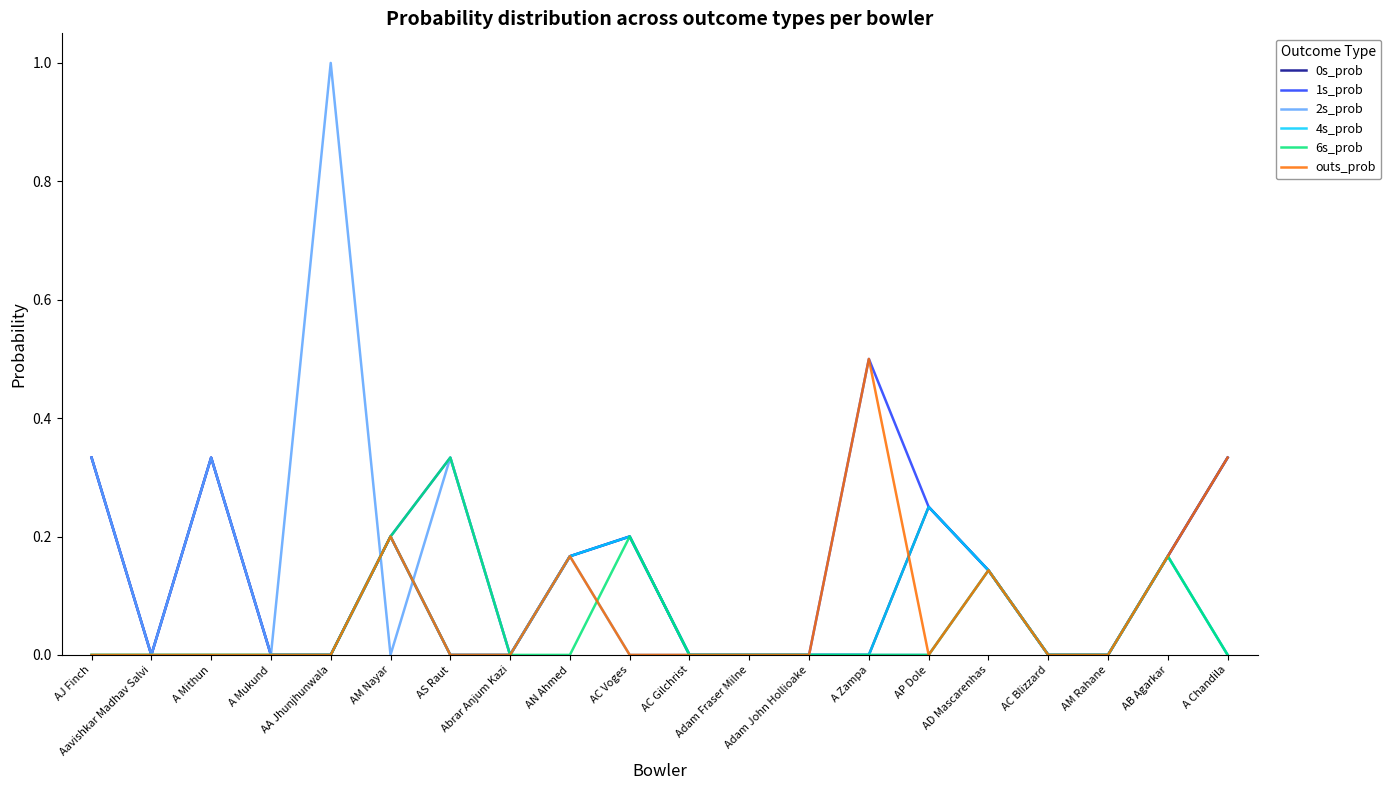

What is the maximum value shown in the chart?

1.0